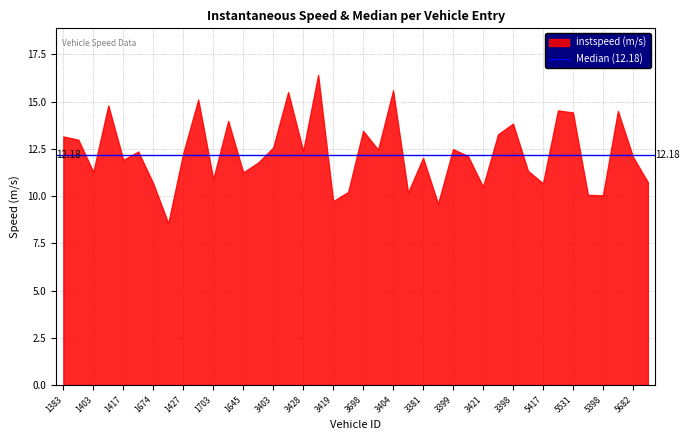

True or false: the data shows 6.2 at 3676.0.

False